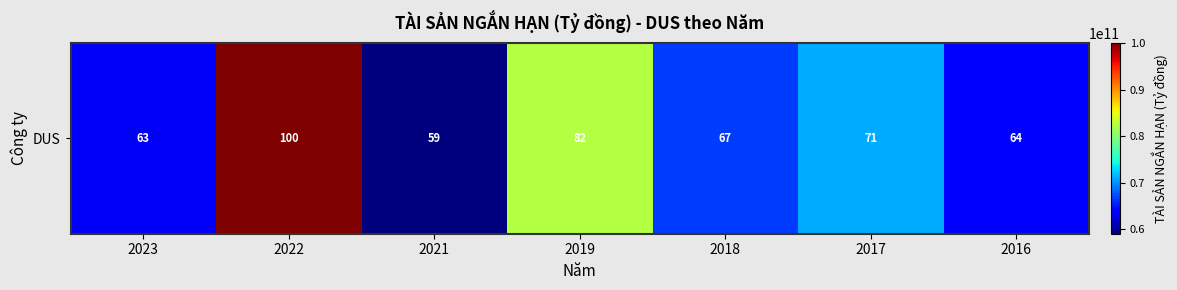

Reading left to right, transcribe all the data shown in this chart.

2023=63415628584	2022=100031384754	2021=59054577137	2019=82341072187	2018=66664695461	2017=71185599803	2016=63676184211